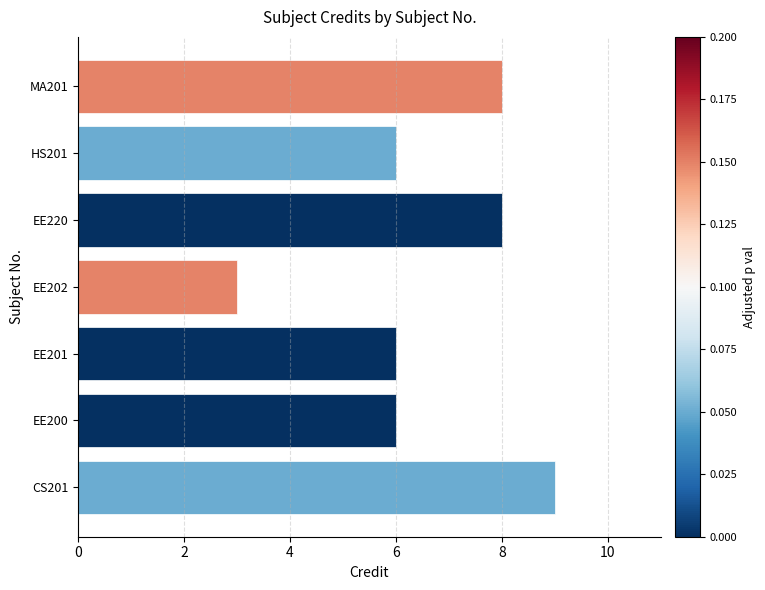

Which has a higher value, HS201 or EE220?

EE220